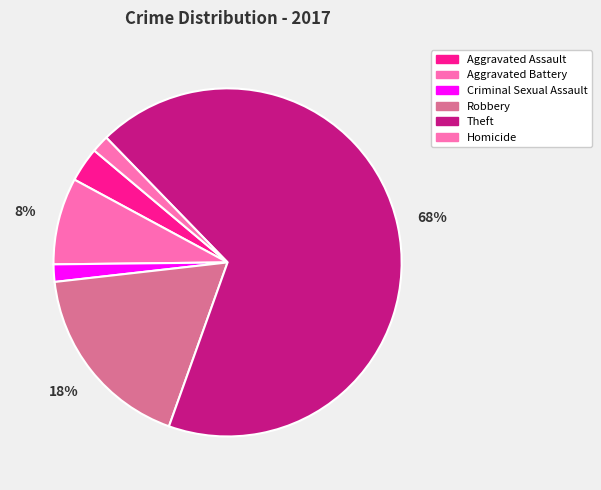

Is it true that Aggravated Battery is 20% of the pie?

False